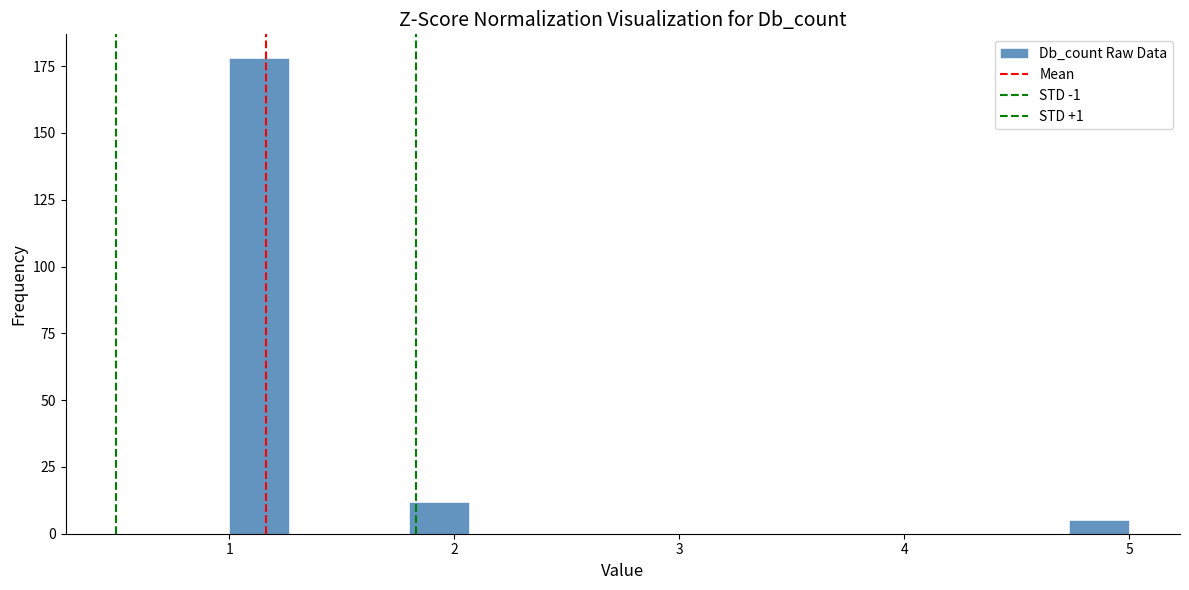

Around what value on the x-axis is the tallest bar? Give the approximate position of its centre, as read against the axis.

1.1